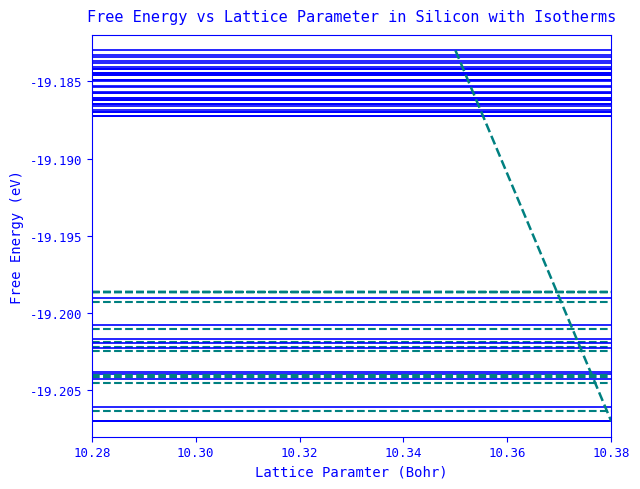

What is the maximum value shown in the chart?

-19.2